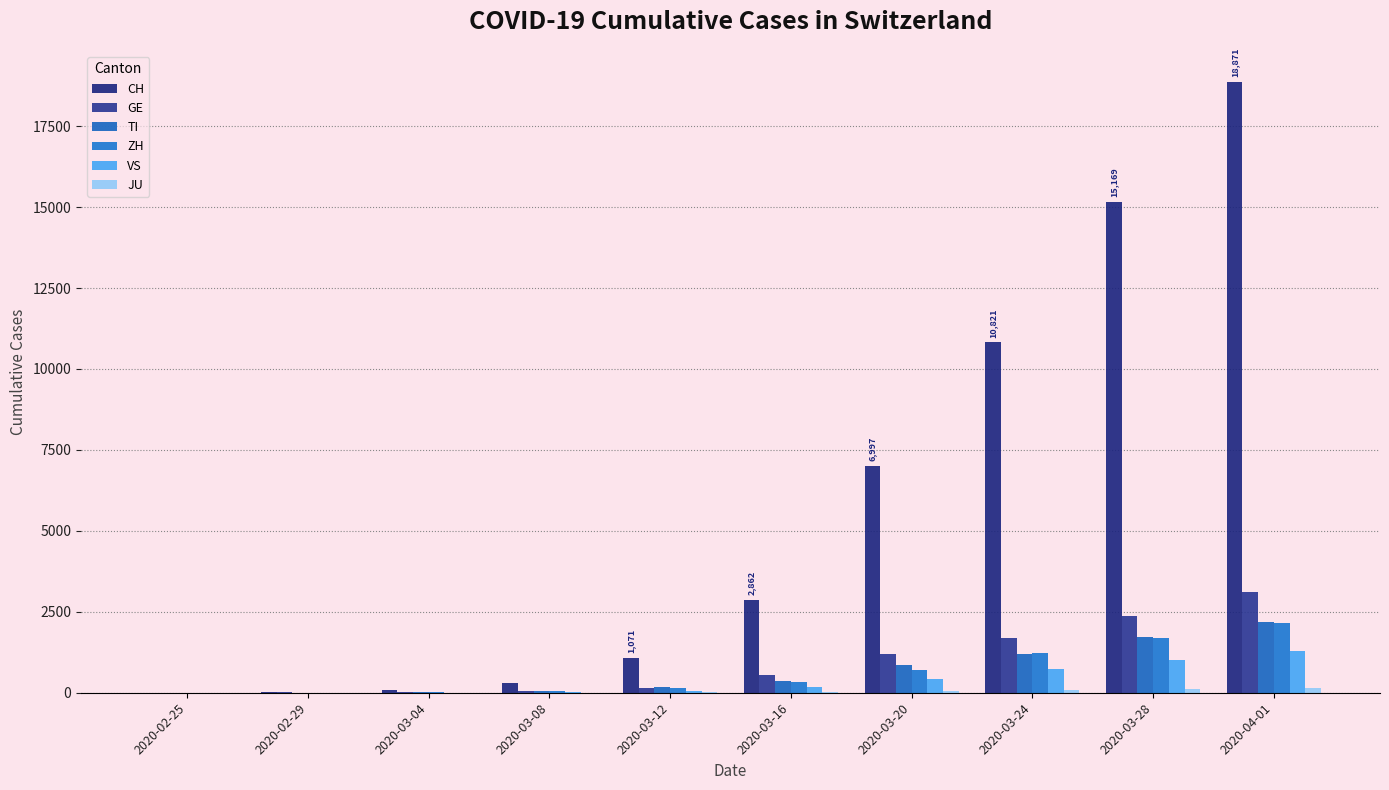

How many distinct data groups are displayed?

6